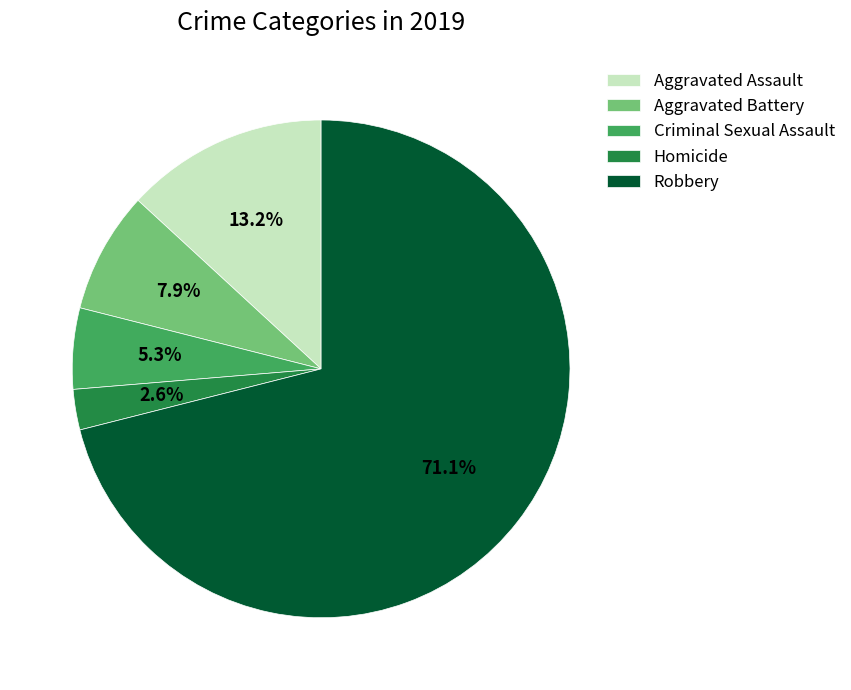

To the nearest percent, what portion does Criminal Sexual Assault represent?

5%